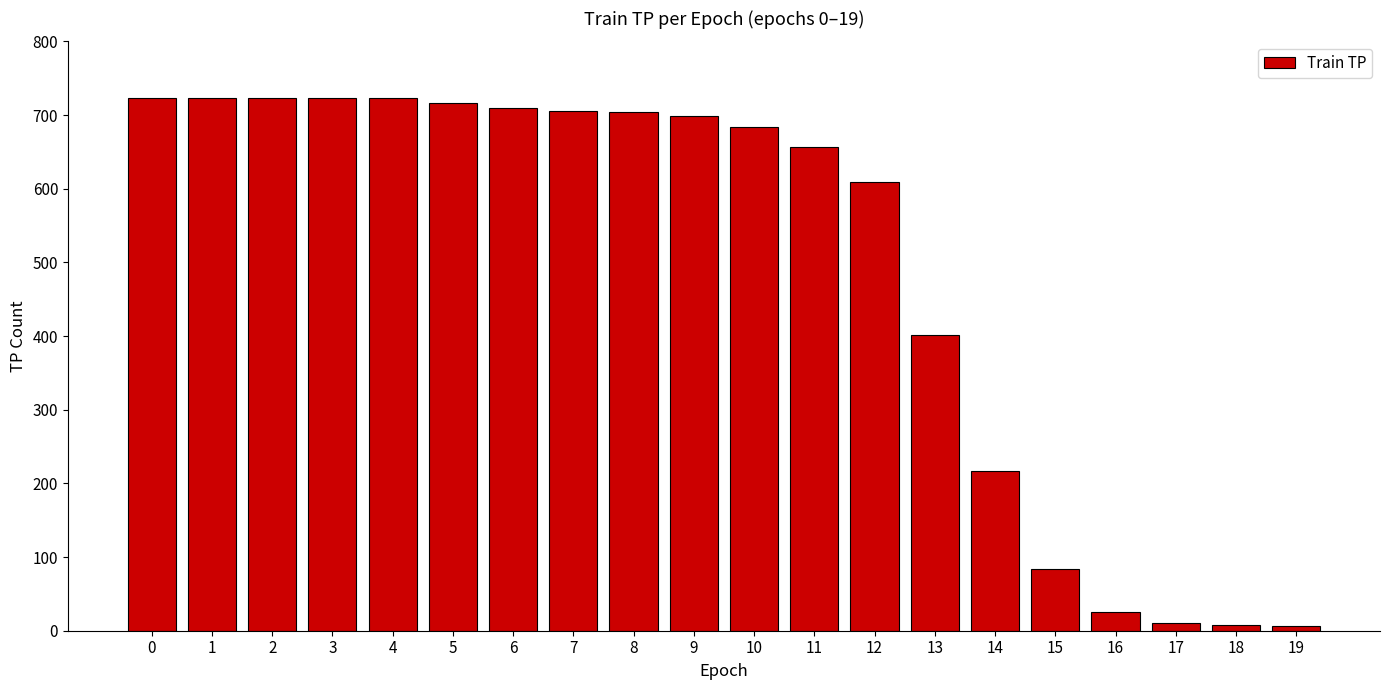

True or false: the data shows 84 at 15.

True